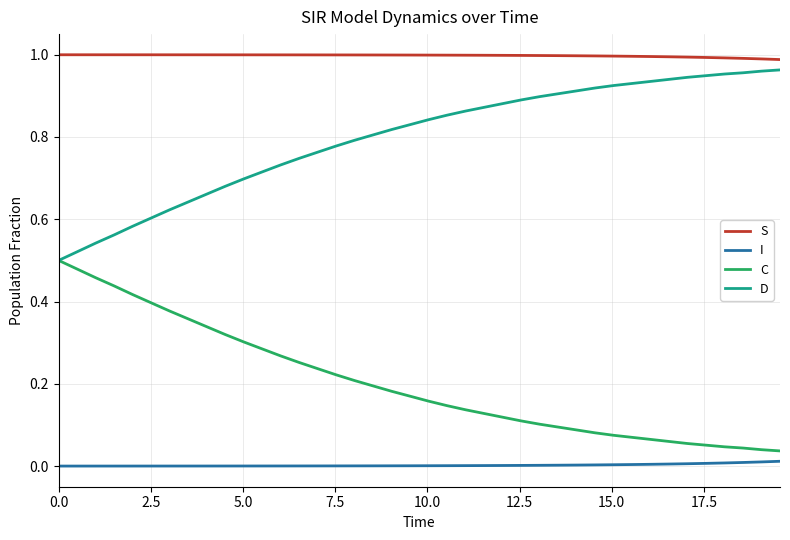

True or false: S and C intersect in this chart.

False